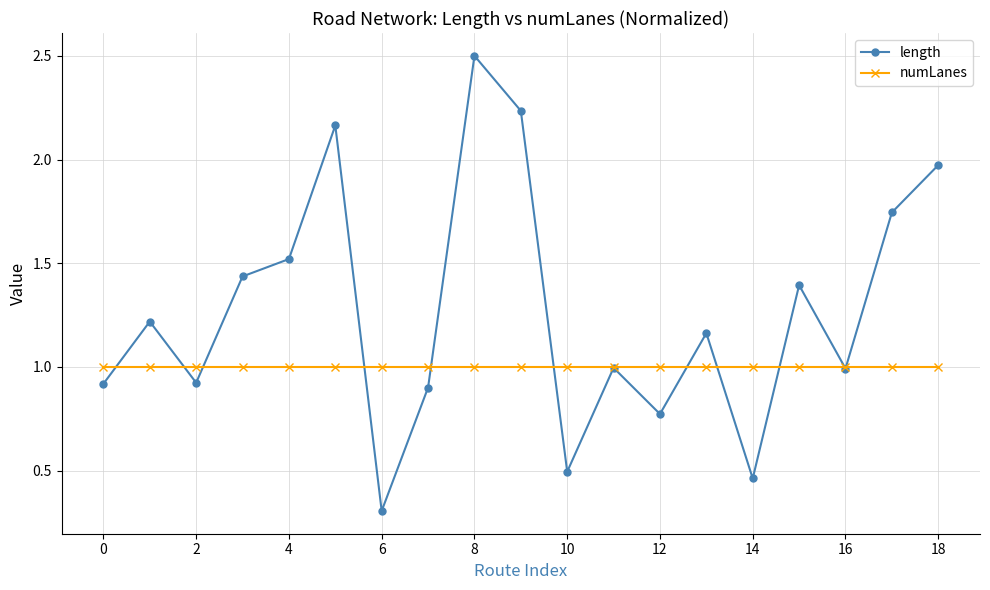

What is the highest value of the length series?

2.5